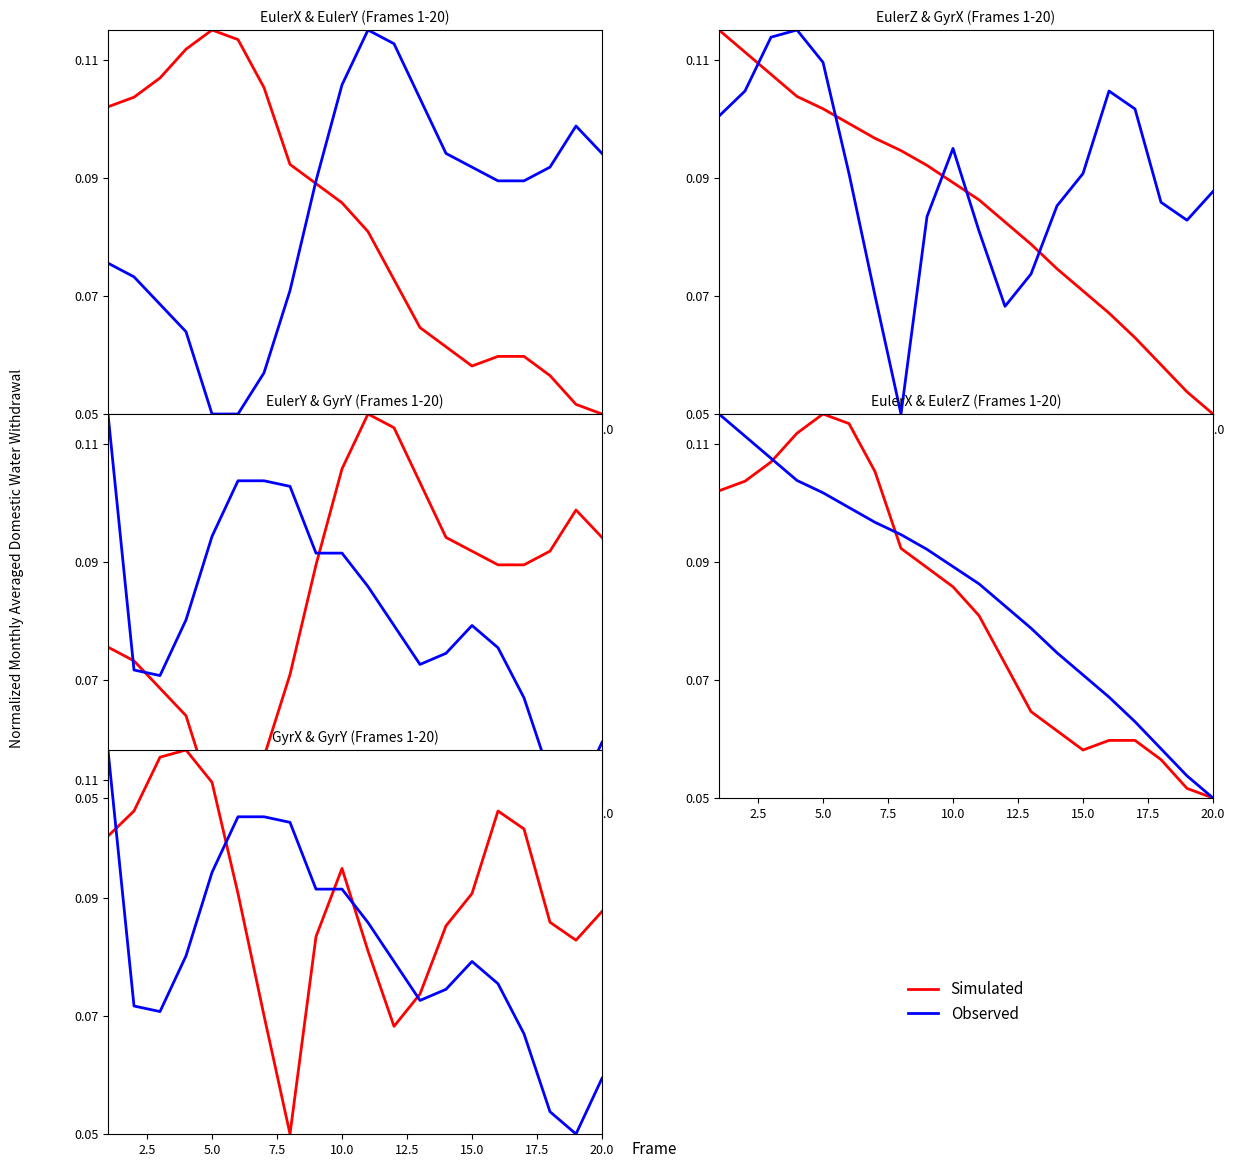

How many times do Observed and Simulated cross each other?

5